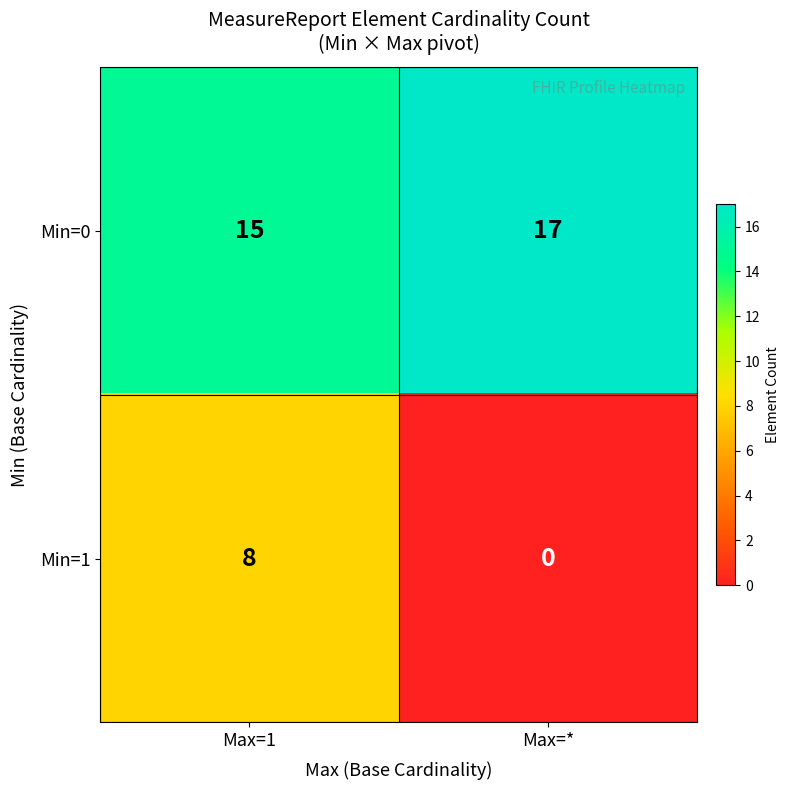

True or false: Min=1 has a value of 0 at Max=*.

True